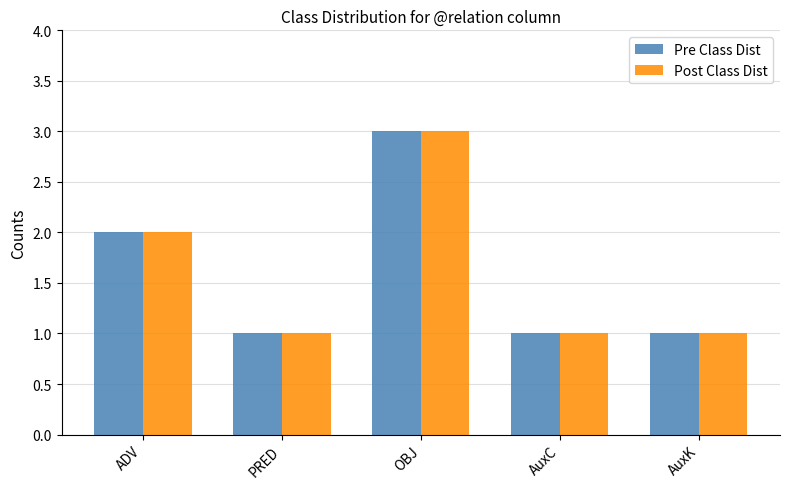

Reading left to right, extract all data points from this chart.

Pre Class Dist: 2	1	3	1	1
Post Class Dist: 2	1	3	1	1